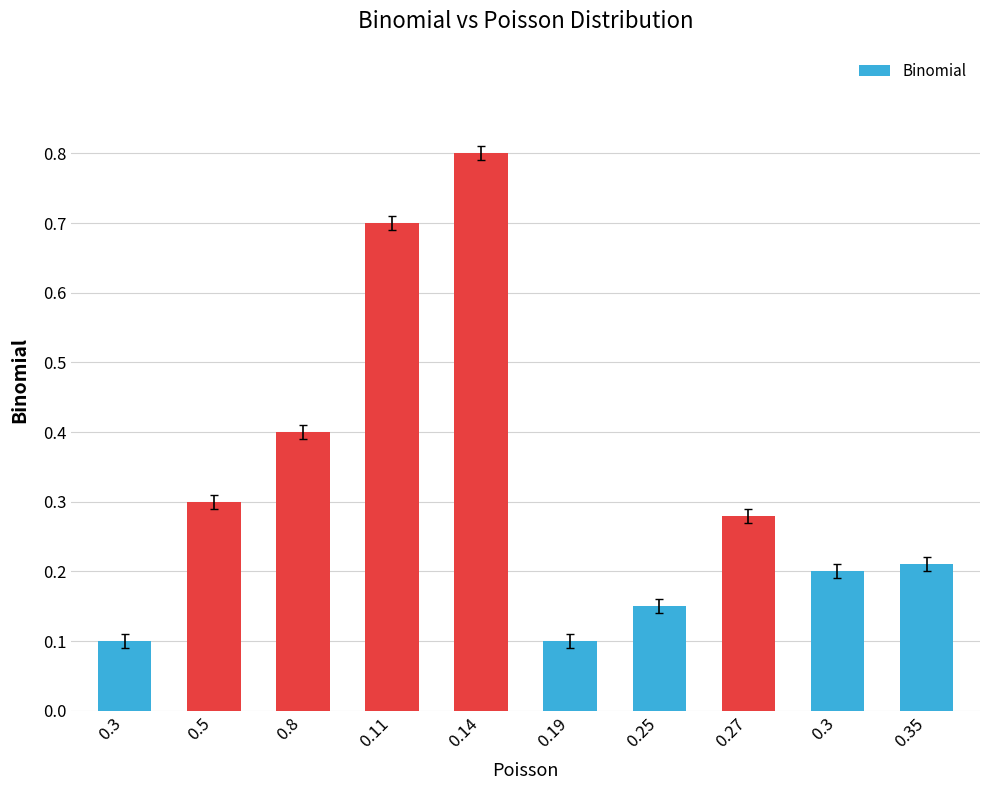

What is the sum of the values at 0.25 and 0.3?

0.3